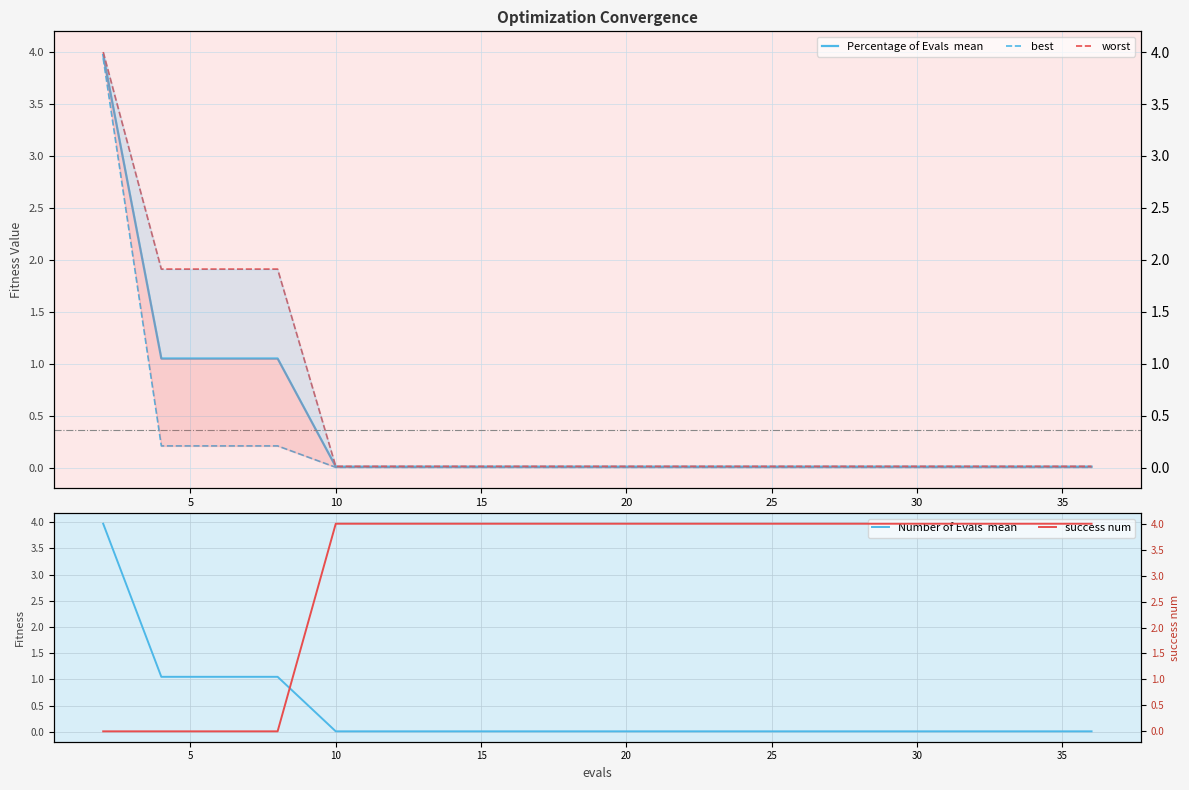

What is the sum of all worst values?

9.9